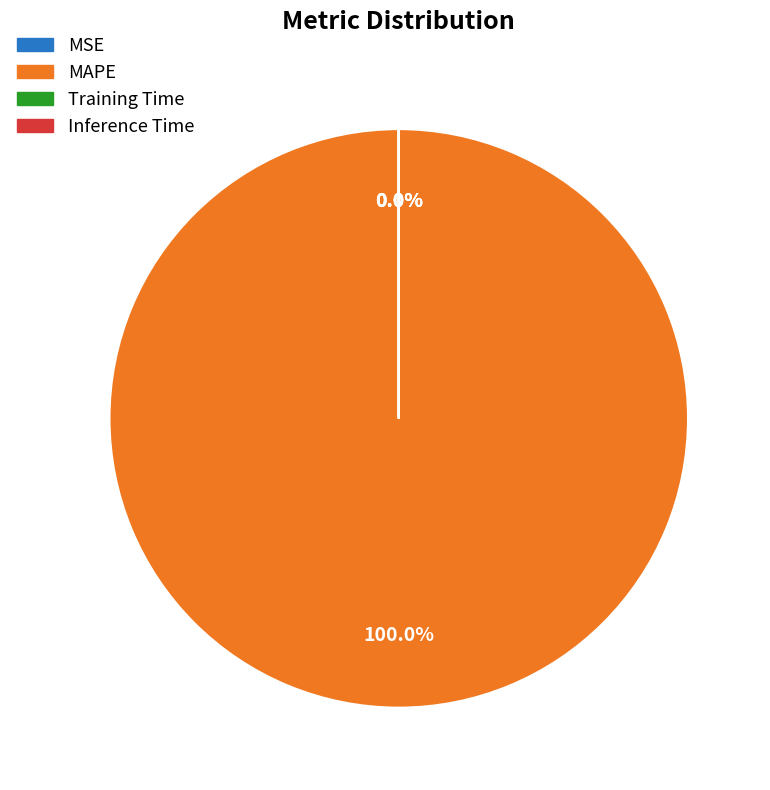

Count the number of slices in the pie.

4